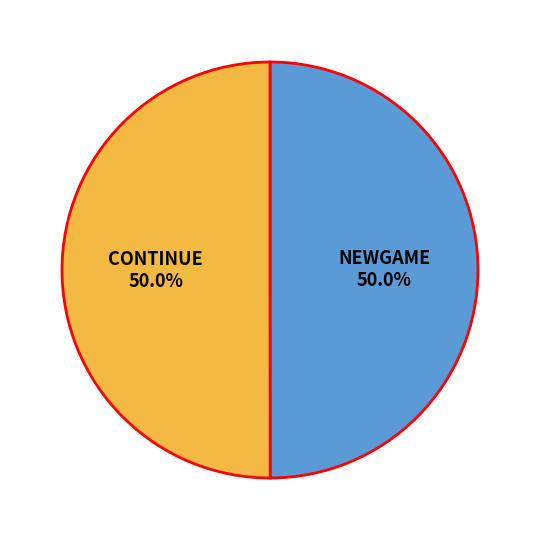

Do NEWGAME and CONTINUE together represent more than half of the pie?

Yes